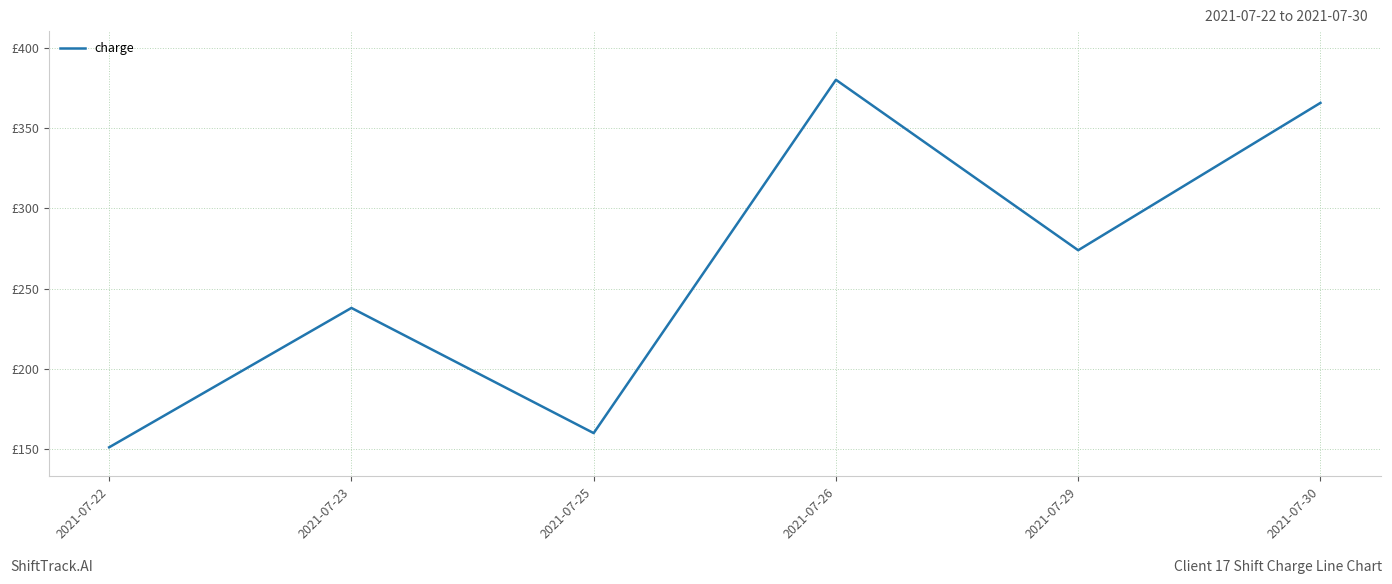

Between 2021-07-23 and 2021-07-30, which is larger?

2021-07-30